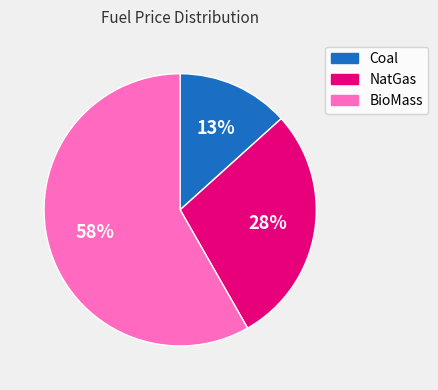

To the nearest percent, what is the average slice percentage?

33%